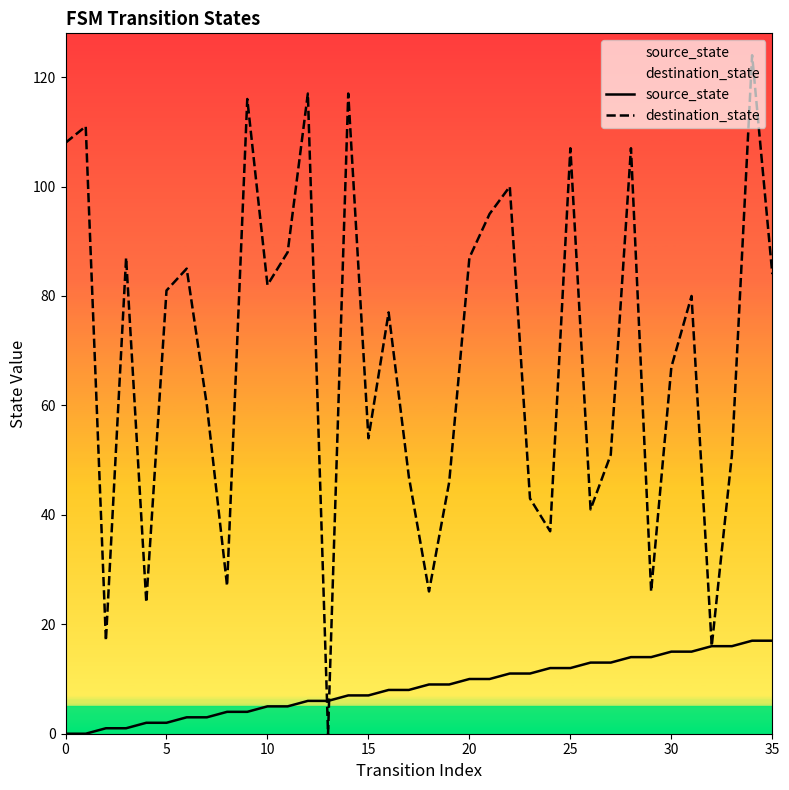

Which series has the largest total across all categories?

destination_state